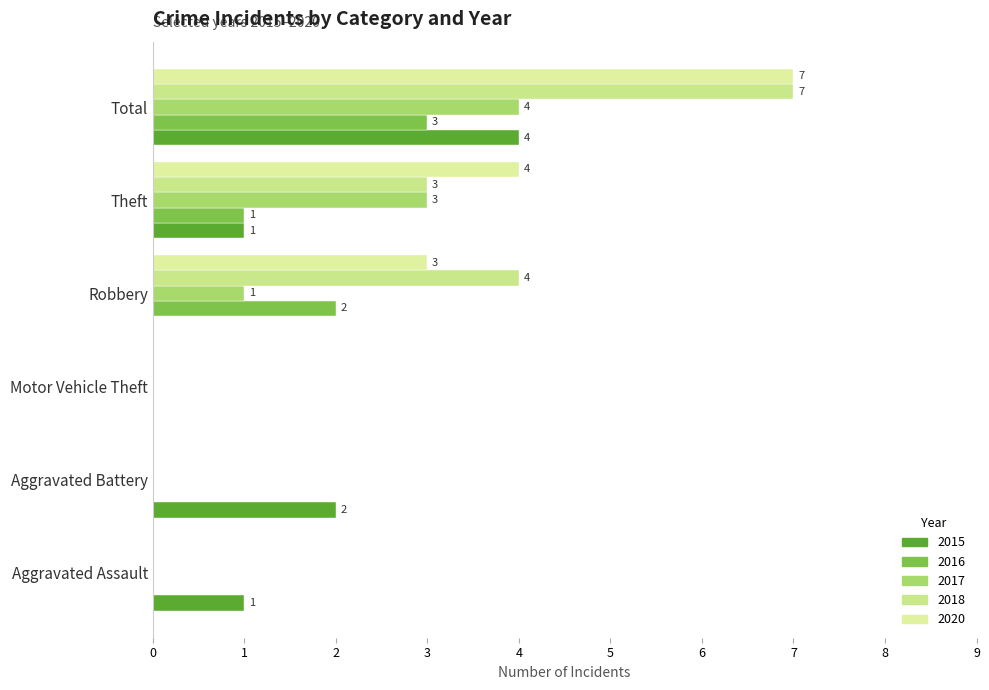

How many distinct data groups are displayed?

5